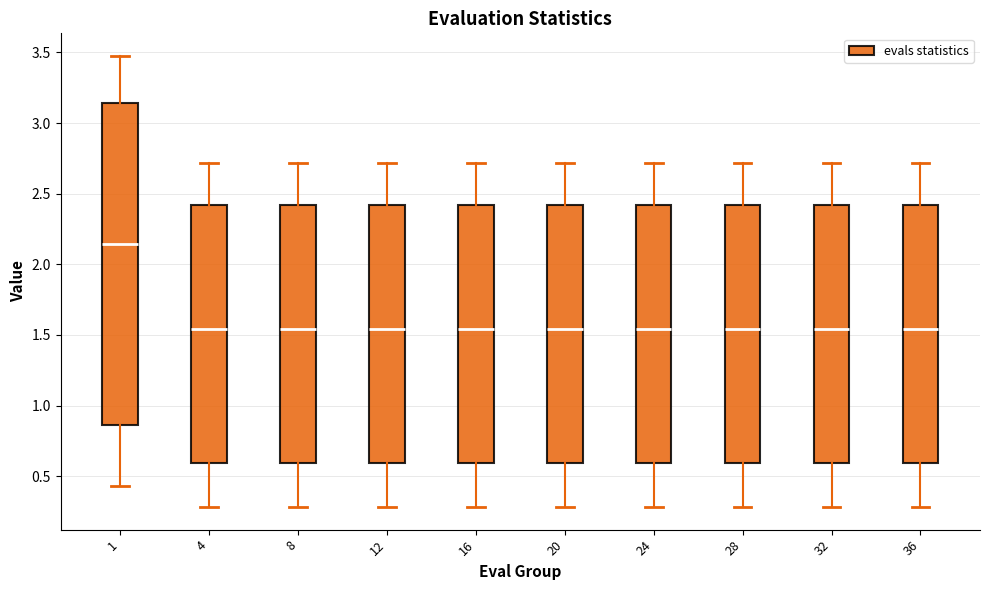

Where does the lower whisker of the box at x = 8 end on the y-axis? The values are not printed on the chart, so give them approximately, as read against the axis.

0.30